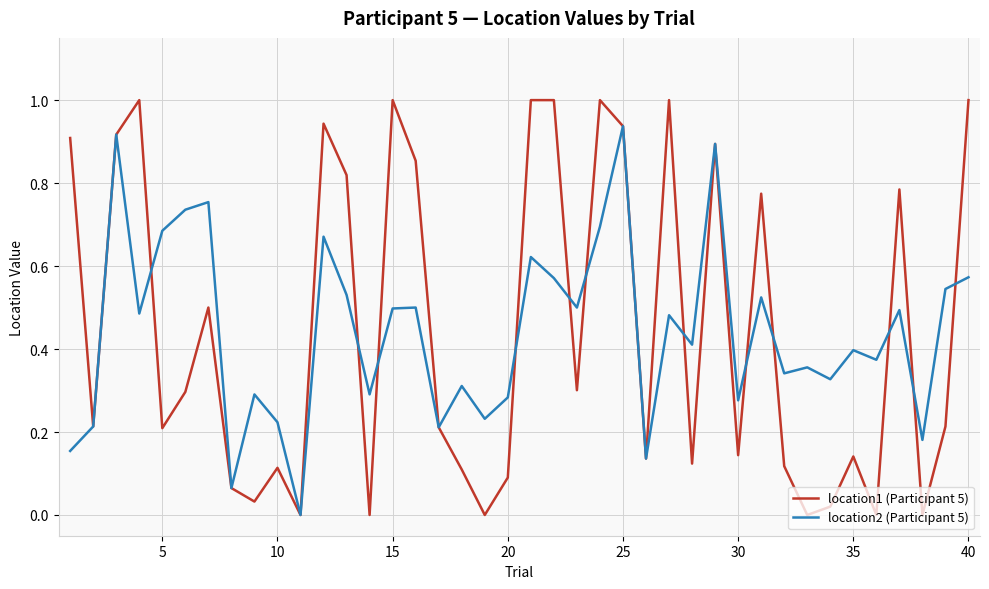

What is the highest value of the location1 (Participant 5) series?

1.0